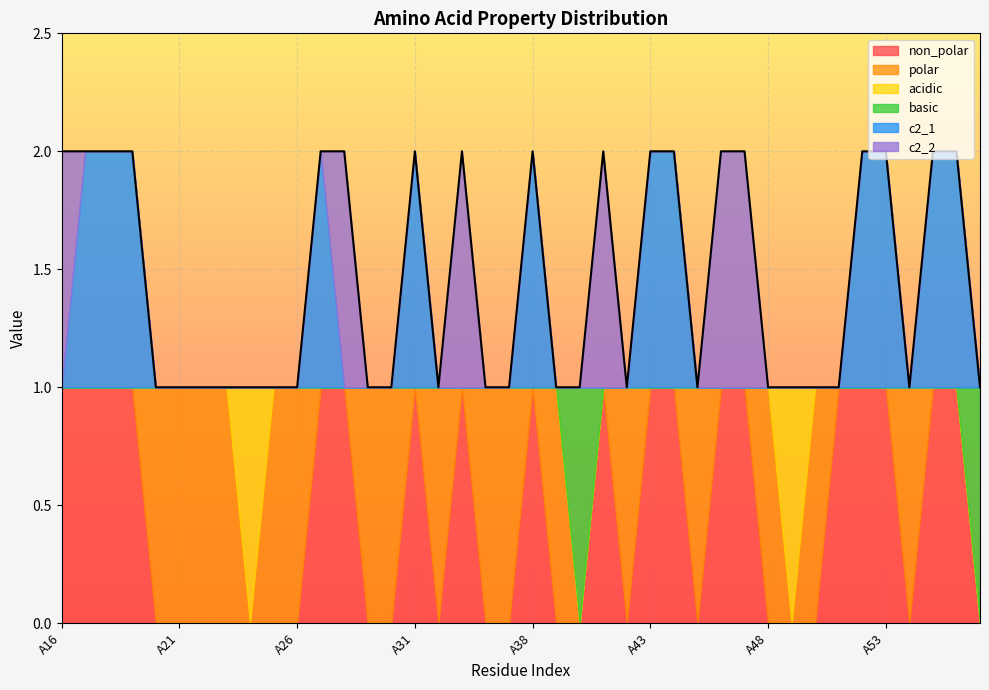

Reading right to left, transcribe all the data shown in this chart.

non_polar: A57=0	A56=1	A55=1	A54=0	A53=1	A52=1	A51=1	A50=0	A49=0	A48=0	A47=1	A46=1	A45=0	A44=1	A43=1	A42=0	A41=1	A40=0	A39=0	A38=1	A37=0	A34=0	A33=1	A32=0	A31=1	A30=0	A29=0	A28=1	A27=1	A26=0	A25=0	A24=0	A23=0	A22=0	A21=0	A20=0	A19=1	A18=1	A17=1	A16=1
polar: A57=0	A56=0	A55=0	A54=1	A53=0	A52=0	A51=0	A50=1	A49=0	A48=1	A47=0	A46=0	A45=1	A44=0	A43=0	A42=1	A41=0	A40=0	A39=1	A38=0	A37=1	A34=1	A33=0	A32=1	A31=0	A30=1	A29=1	A28=0	A27=0	A26=1	A25=1	A24=0	A23=1	A22=1	A21=1	A20=1	A19=0	A18=0	A17=0	A16=0
acidic: A57=0	A56=0	A55=0	A54=0	A53=0	A52=0	A51=0	A50=0	A49=1	A48=0	A47=0	A46=0	A45=0	A44=0	A43=0	A42=0	A41=0	A40=0	A39=0	A38=0	A37=0	A34=0	A33=0	A32=0	A31=0	A30=0	A29=0	A28=0	A27=0	A26=0	A25=0	A24=1	A23=0	A22=0	A21=0	A20=0	A19=0	A18=0	A17=0	A16=0
basic: A57=1	A56=0	A55=0	A54=0	A53=0	A52=0	A51=0	A50=0	A49=0	A48=0	A47=0	A46=0	A45=0	A44=0	A43=0	A42=0	A41=0	A40=1	A39=0	A38=0	A37=0	A34=0	A33=0	A32=0	A31=0	A30=0	A29=0	A28=0	A27=0	A26=0	A25=0	A24=0	A23=0	A22=0	A21=0	A20=0	A19=0	A18=0	A17=0	A16=0
c2_1: A57=0	A56=1	A55=1	A54=0	A53=1	A52=1	A51=0	A50=0	A49=0	A48=0	A47=0	A46=0	A45=0	A44=1	A43=1	A42=0	A41=0	A40=0	A39=0	A38=1	A37=0	A34=0	A33=0	A32=0	A31=1	A30=0	A29=0	A28=0	A27=1	A26=0	A25=0	A24=0	A23=0	A22=0	A21=0	A20=0	A19=1	A18=1	A17=1	A16=0
c2_2: A57=0	A56=0	A55=0	A54=0	A53=0	A52=0	A51=0	A50=0	A49=0	A48=0	A47=1	A46=1	A45=0	A44=0	A43=0	A42=0	A41=1	A40=0	A39=0	A38=0	A37=0	A34=0	A33=1	A32=0	A31=0	A30=0	A29=0	A28=1	A27=0	A26=0	A25=0	A24=0	A23=0	A22=0	A21=0	A20=0	A19=0	A18=0	A17=0	A16=1